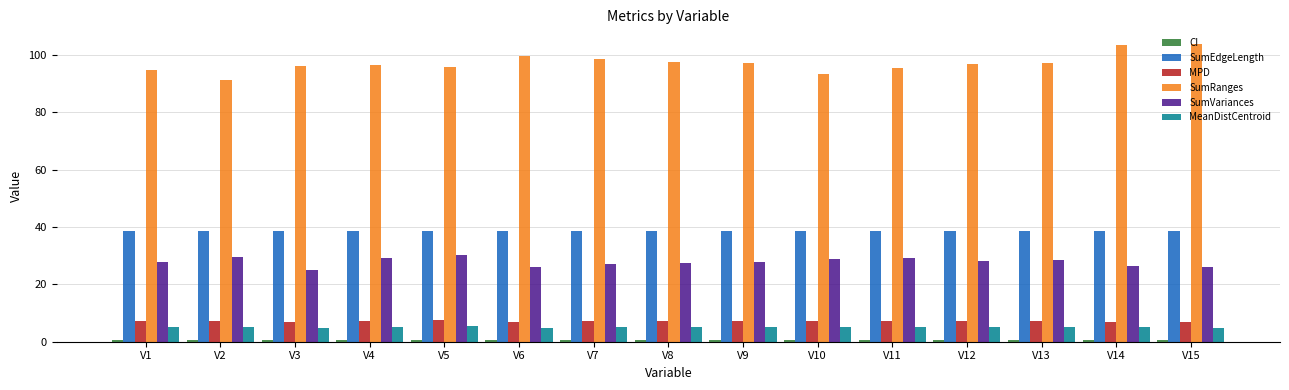

Is the value of SumVariances at V2 greater than the value of MPD at V7?

Yes